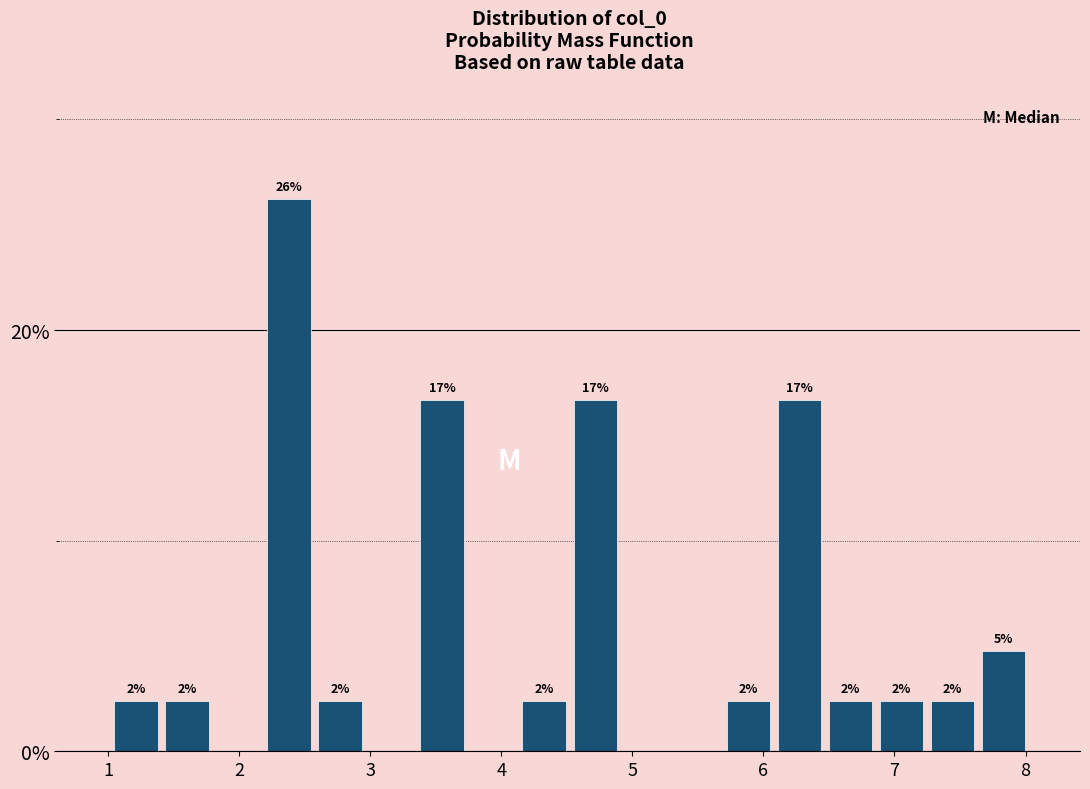

Around what value on the x-axis is the tallest bar? Give the approximate position of its centre, as read against the axis.

2.4